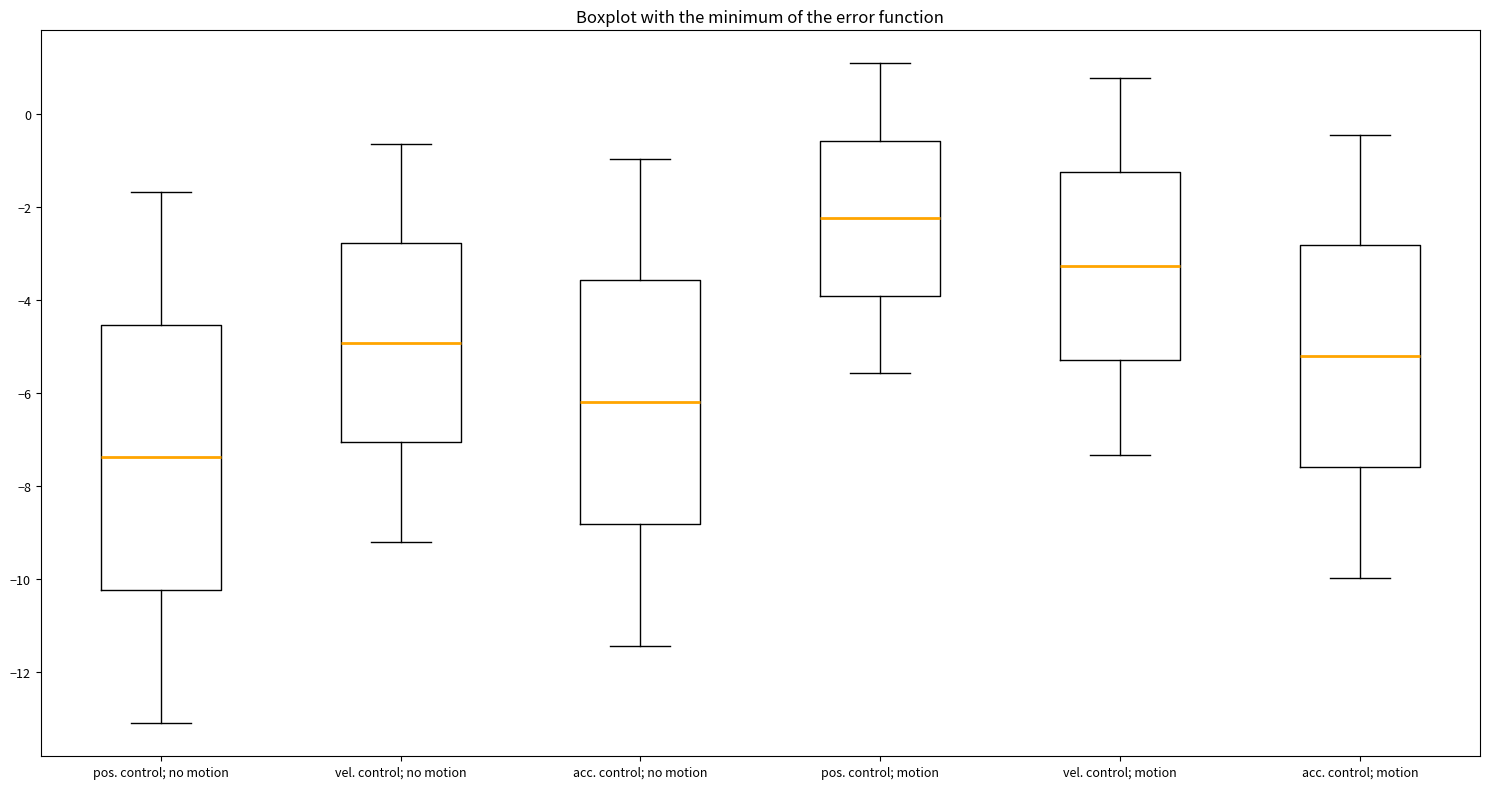

Reading left to right, transcribe this box plot: for each box, give where its median line is, the range the box spans, and where its two whiskers end, as read against the y-axis. The values are not printed on the chart, so give them approximately, as read against the axis.

pos. control; no motion: median -7.4, box -10.2 to -4.6, whiskers -13.2 to -1.6
vel. control; no motion: median -5.0, box -7.0 to -2.8, whiskers -9.2 to -0.6
acc. control; no motion: median -6.2, box -8.8 to -3.6, whiskers -11.4 to -1.0
pos. control; motion: median -2.2, box -4.0 to -0.6, whiskers -5.6 to 1.0
vel. control; motion: median -3.2, box -5.2 to -1.2, whiskers -7.4 to 0.8
acc. control; motion: median -5.2, box -7.6 to -2.8, whiskers -10.0 to -0.4